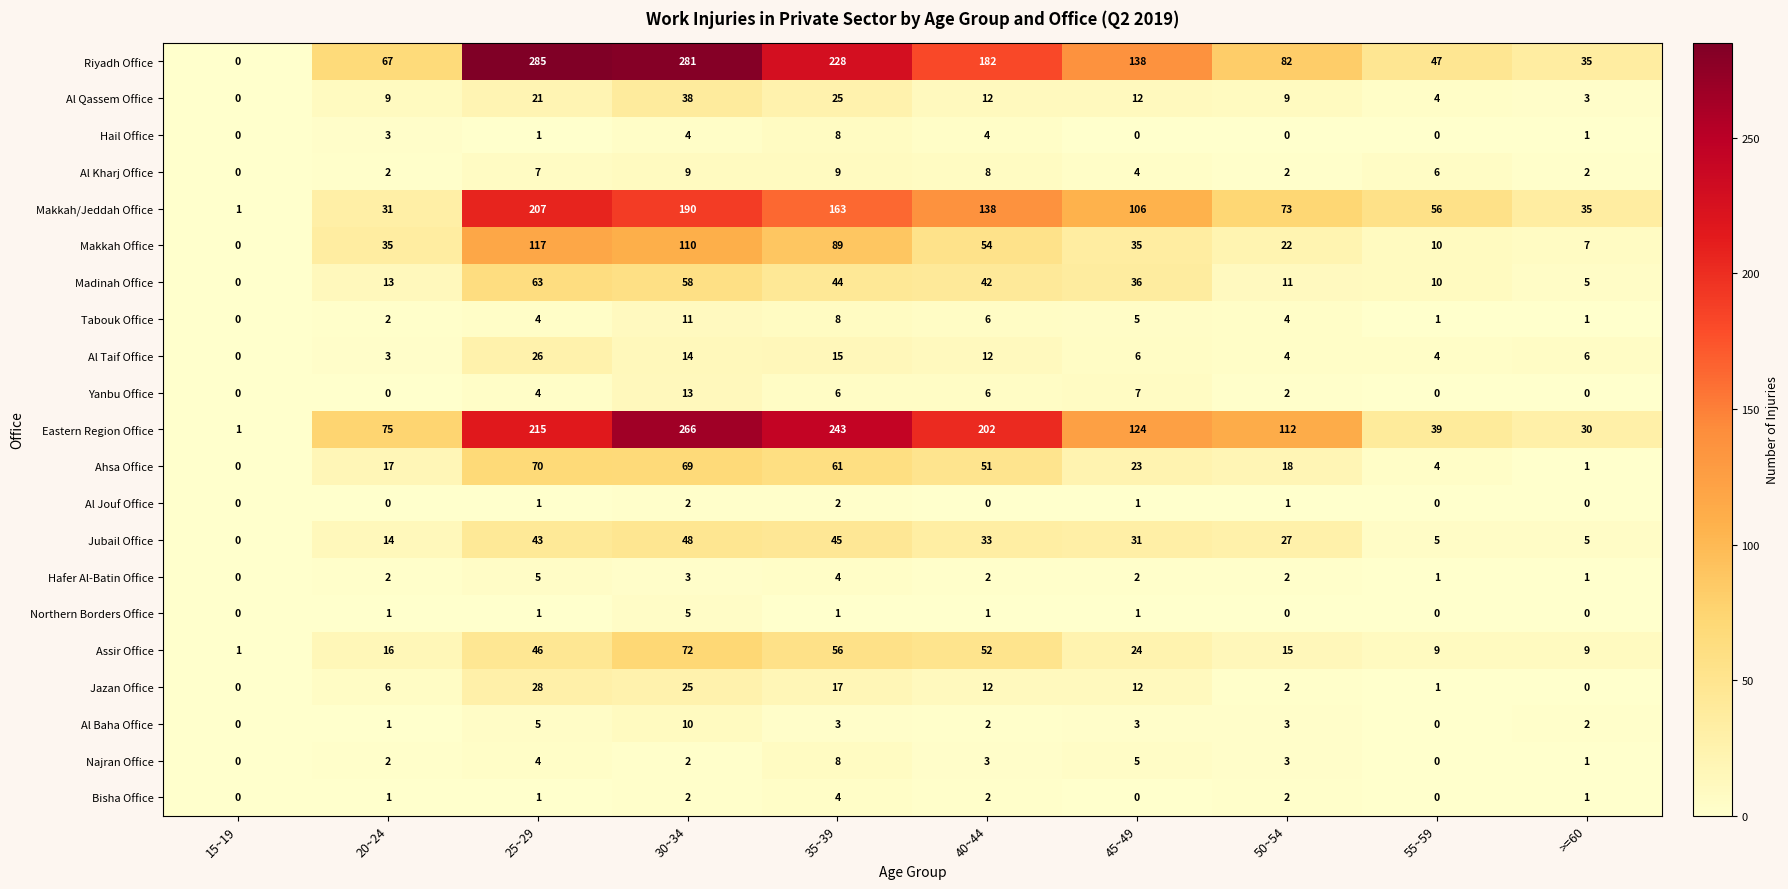

Where is Al Qassem Office nearest to the value 19?

25~29